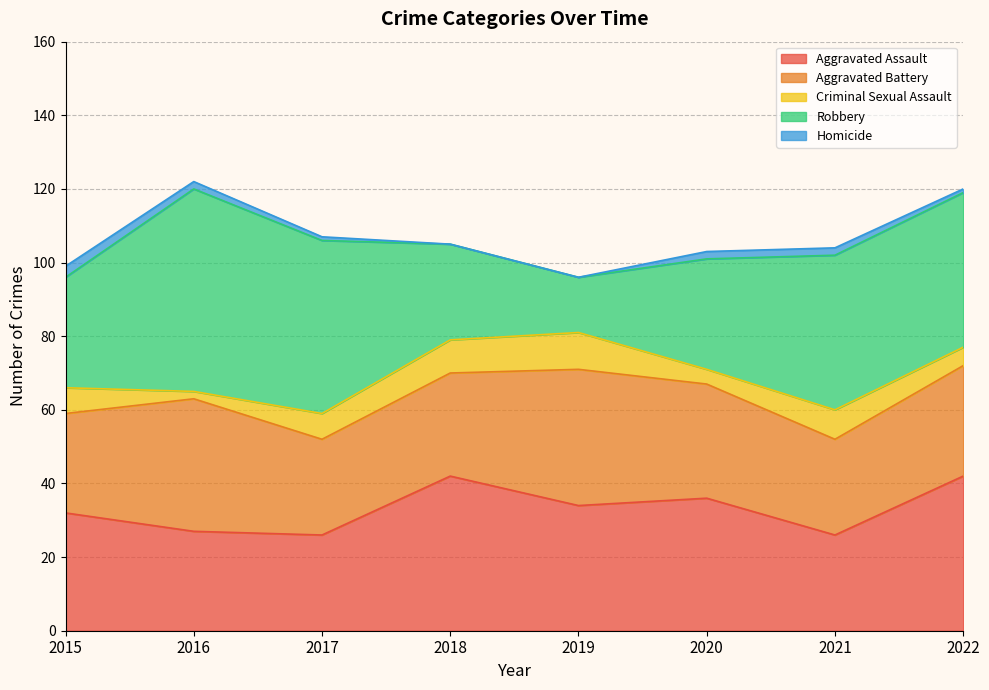

At which label is Aggravated Battery closest to 31?

2020